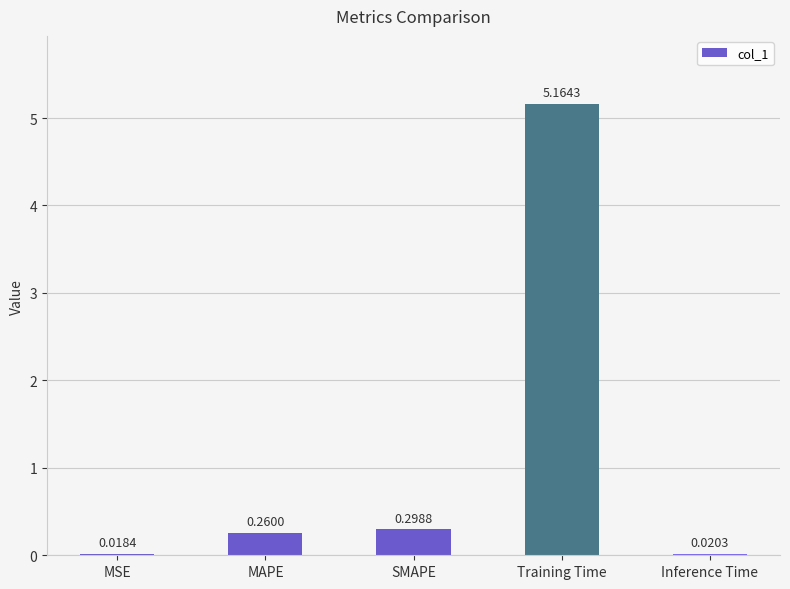

Where is the data nearest to the value 2?

SMAPE